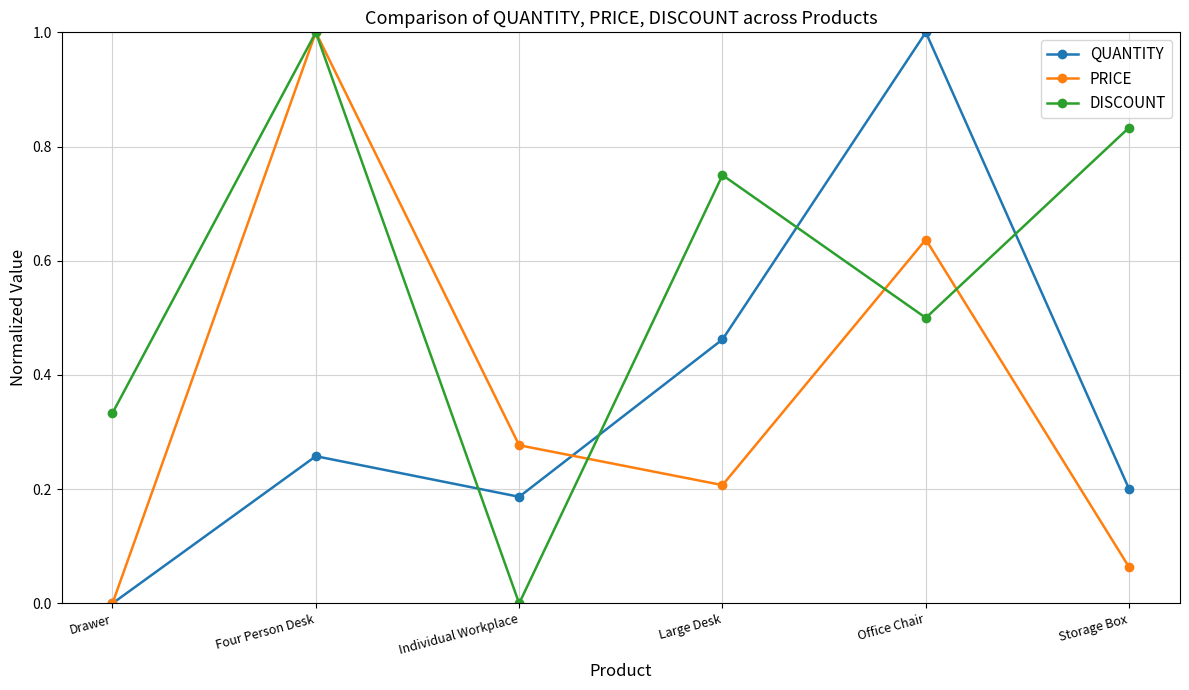

What is the value of the DISCOUNT point at the 2nd from the left?

1.0